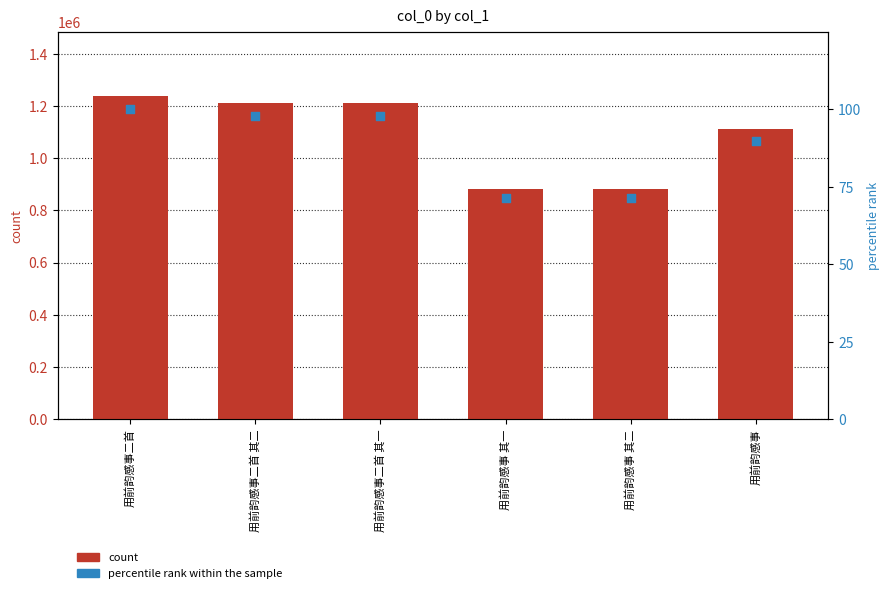

Which series has the largest total across all categories?

count